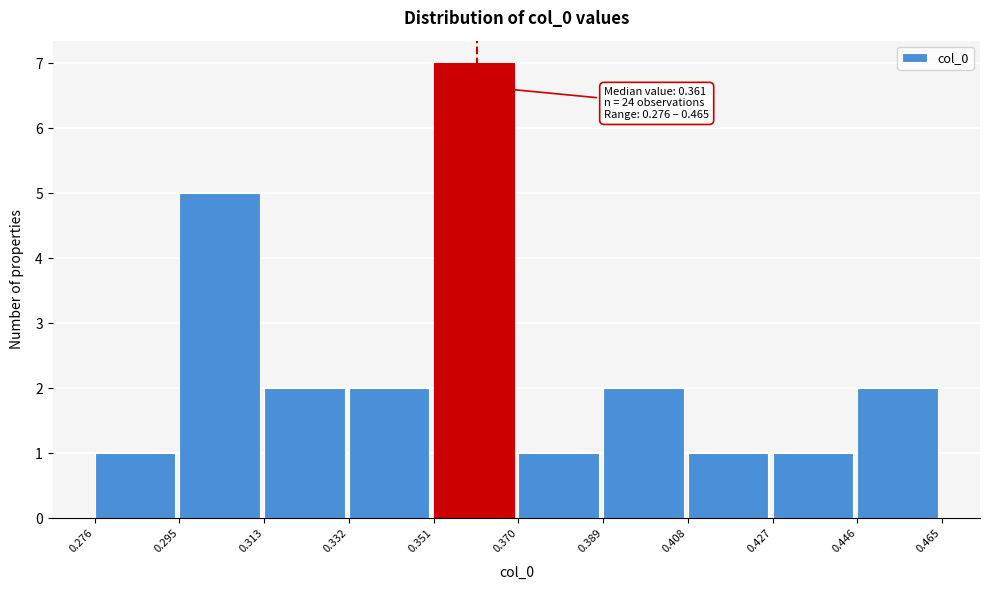

Over which range of the x-axis is the bar tallest?

0.351 to 0.370